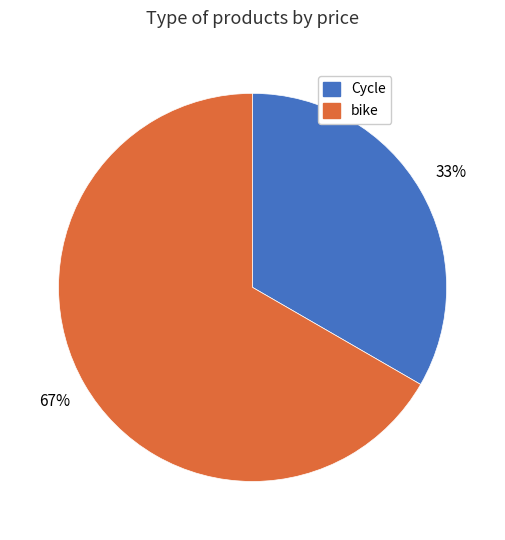

Count the number of slices in the pie.

2